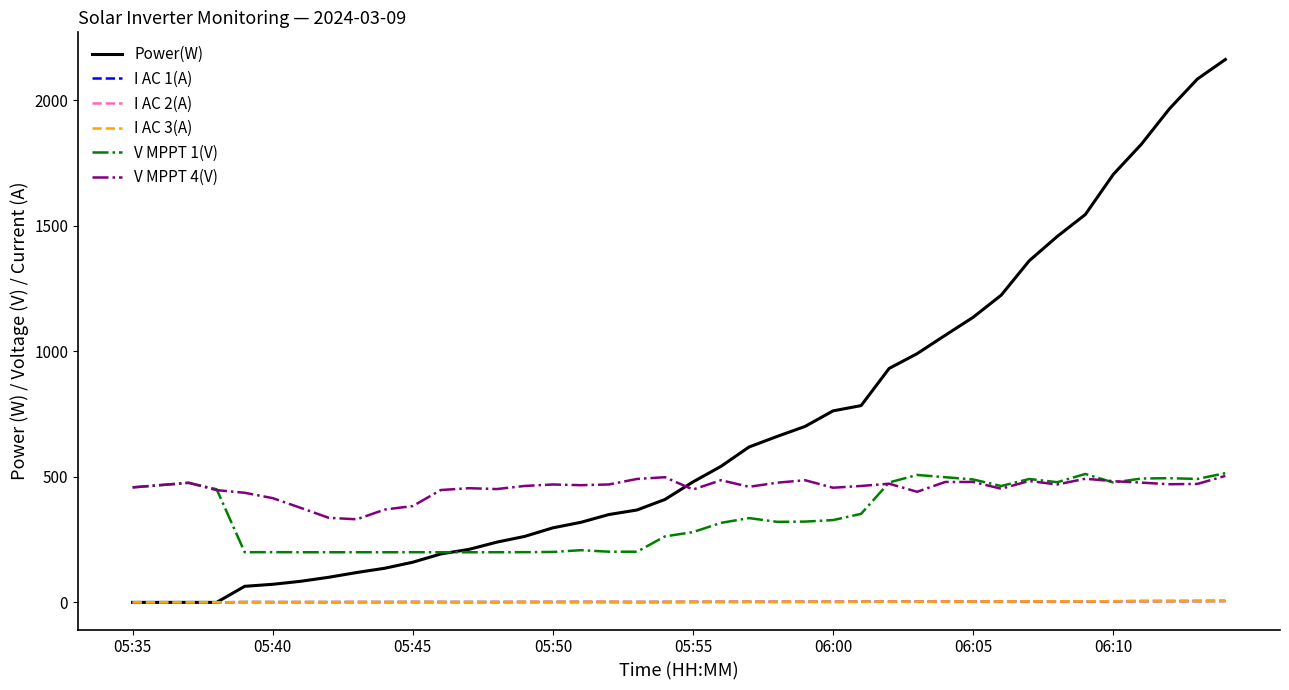

True or false: V MPPT 1(V) and I AC 1(A) cross at least once.

False